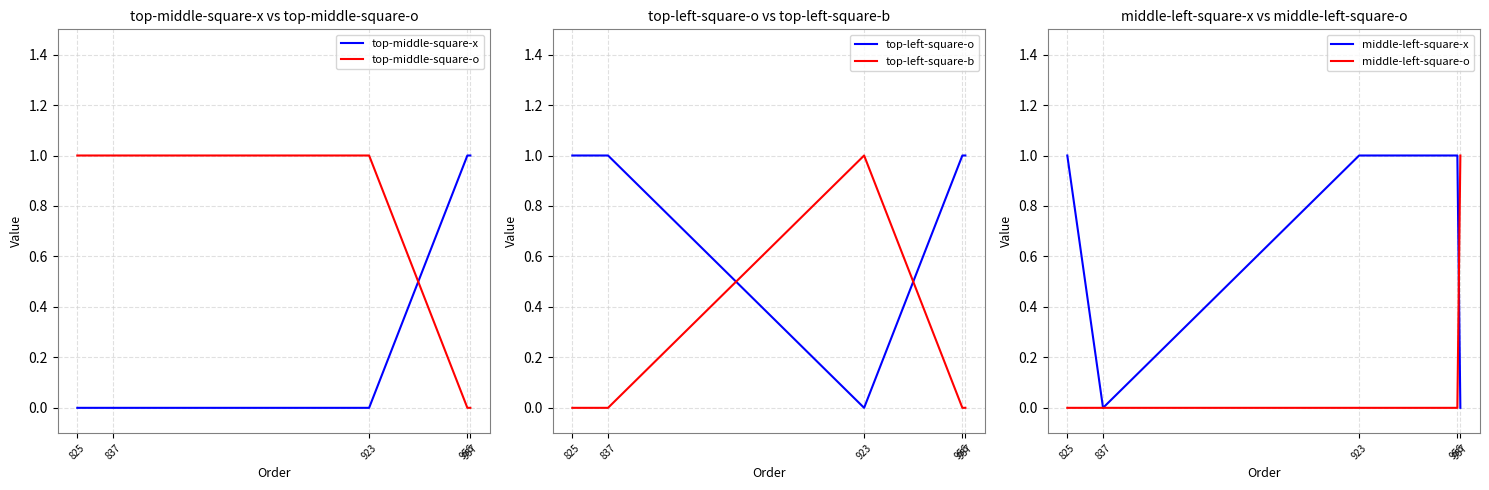

What is the total value across all series at 956?

3